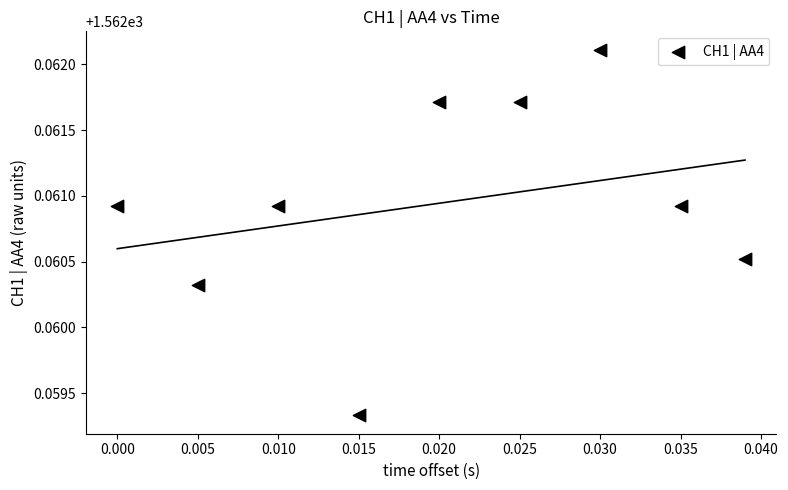

Count the number of points in this scatter plot.

9